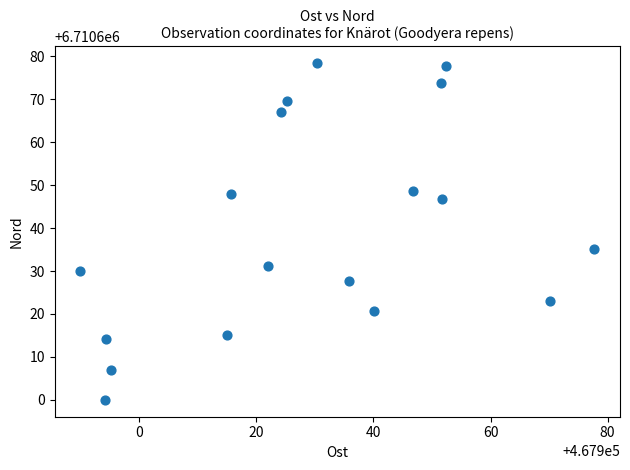

What is the range of Y values (max minus min)?

78.4